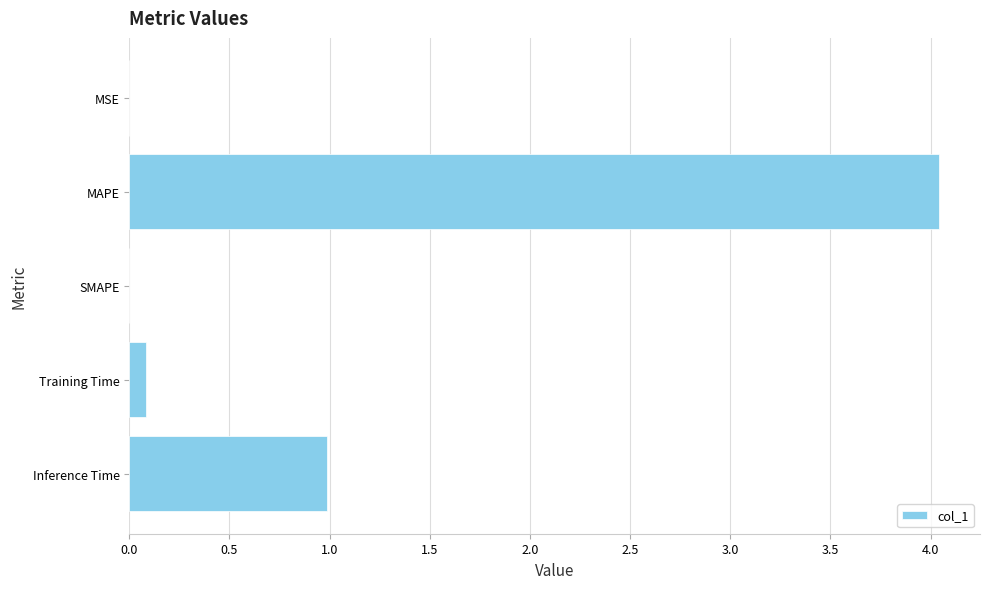

The value at Inference Time is 1.0. True or false?

True